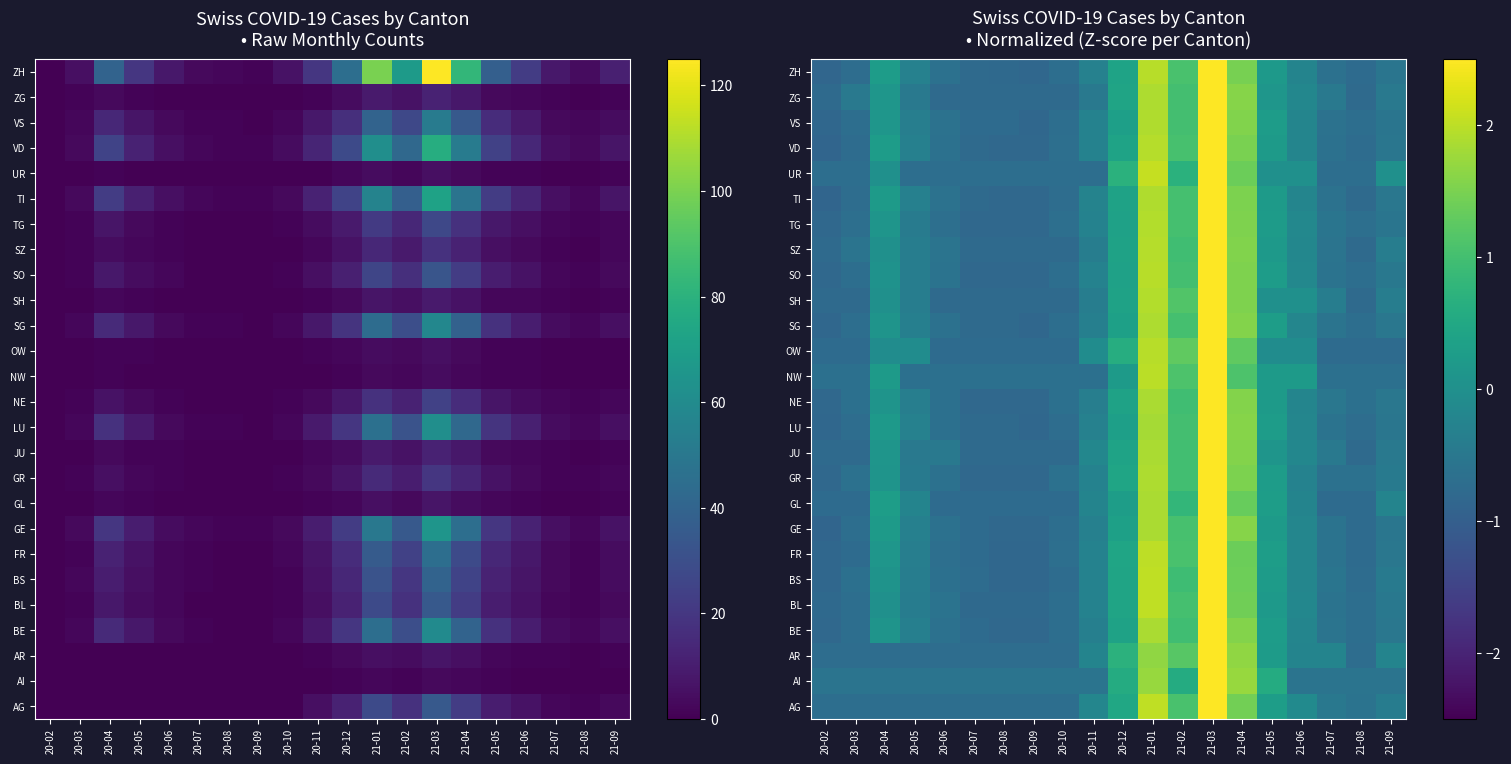

List the labels in order of SH value, smallest first.

20-02, 20-03, 20-06, 20-07, 20-08, 20-09, 20-10, 21-08, 20-05, 20-11, 21-07, 21-09, 20-04, 21-05, 21-06, 20-12, 21-02, 21-04, 21-01, 21-03